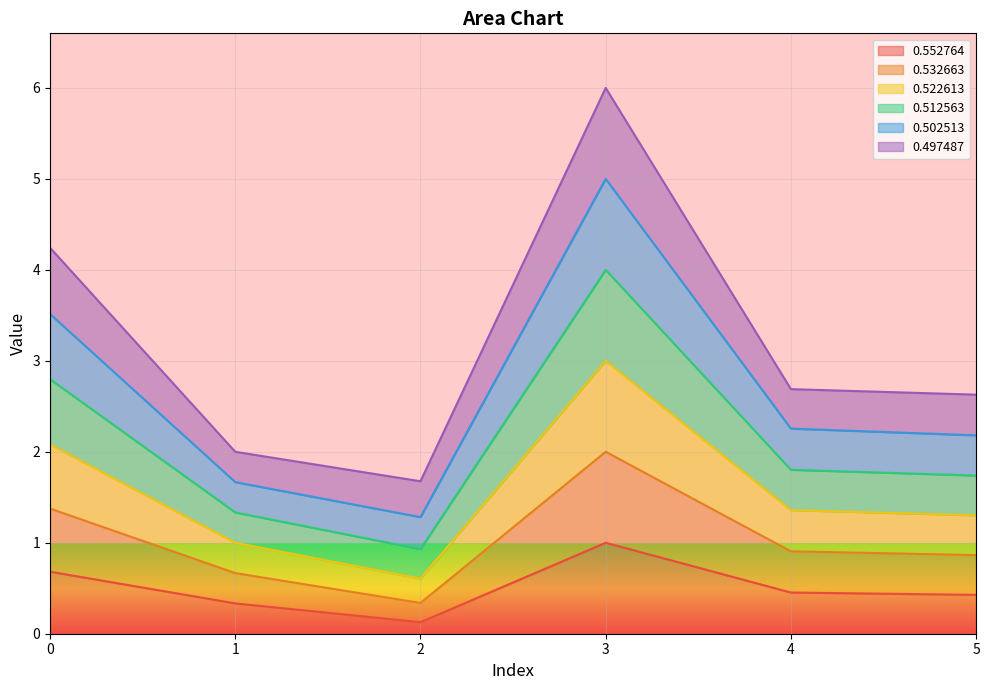

How many interior local valleys does the 0.522613 series have?

1